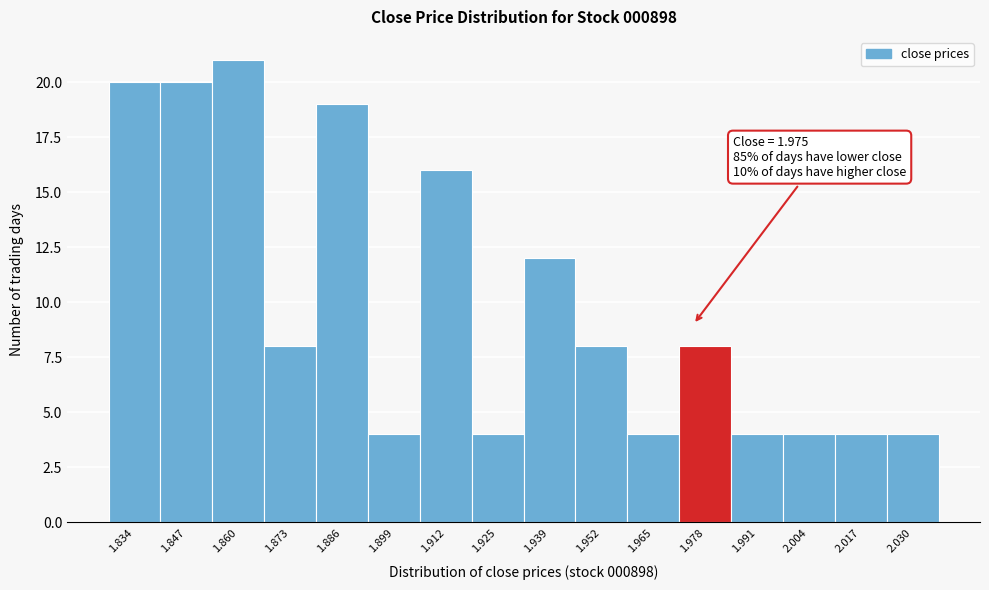

Which range on the x-axis has the tallest bar?

1.854 to 1.866